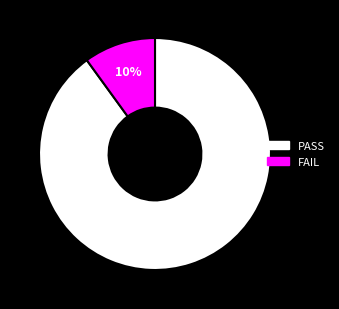

To the nearest percent, what is the average slice percentage?

50%